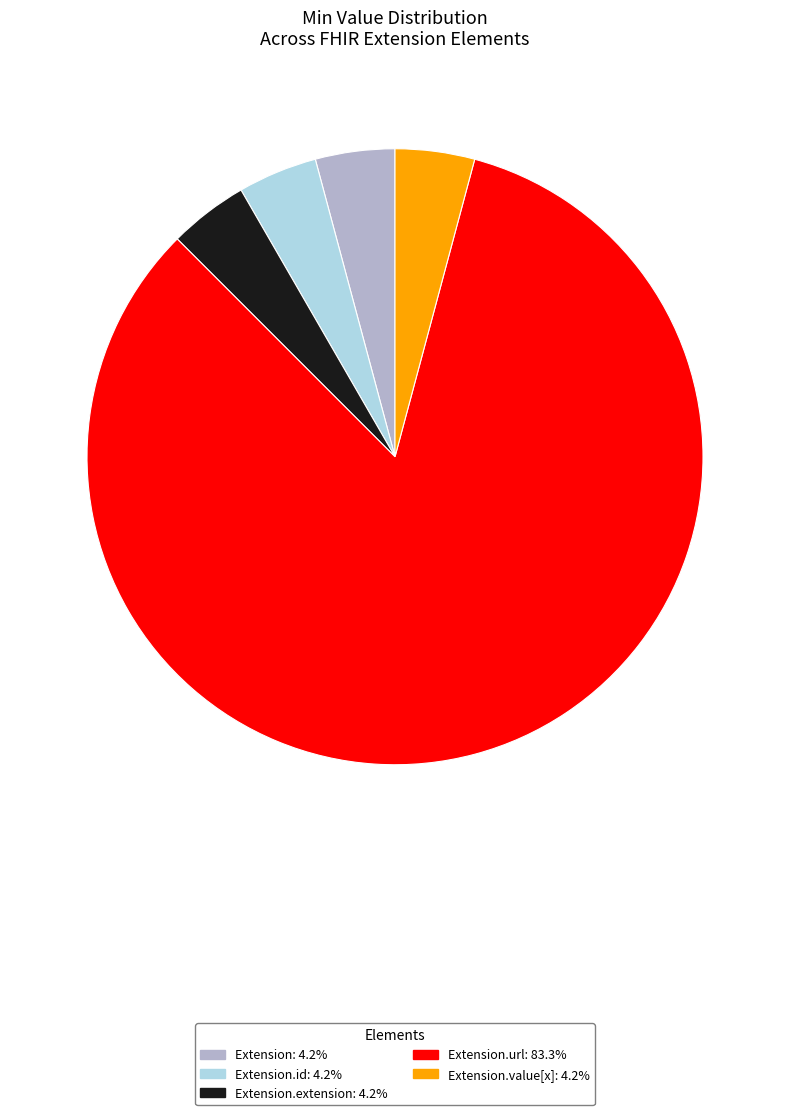

Is there any slice that represents more than half of the pie?

Yes